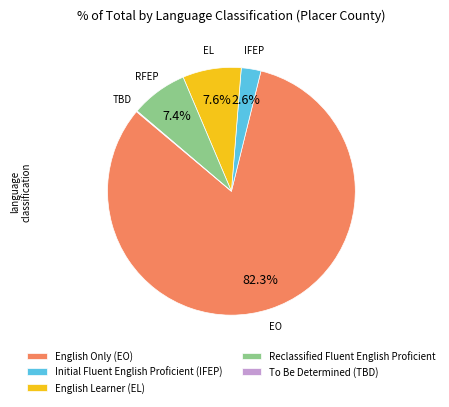

Which slice is the largest?

English Only (EO)